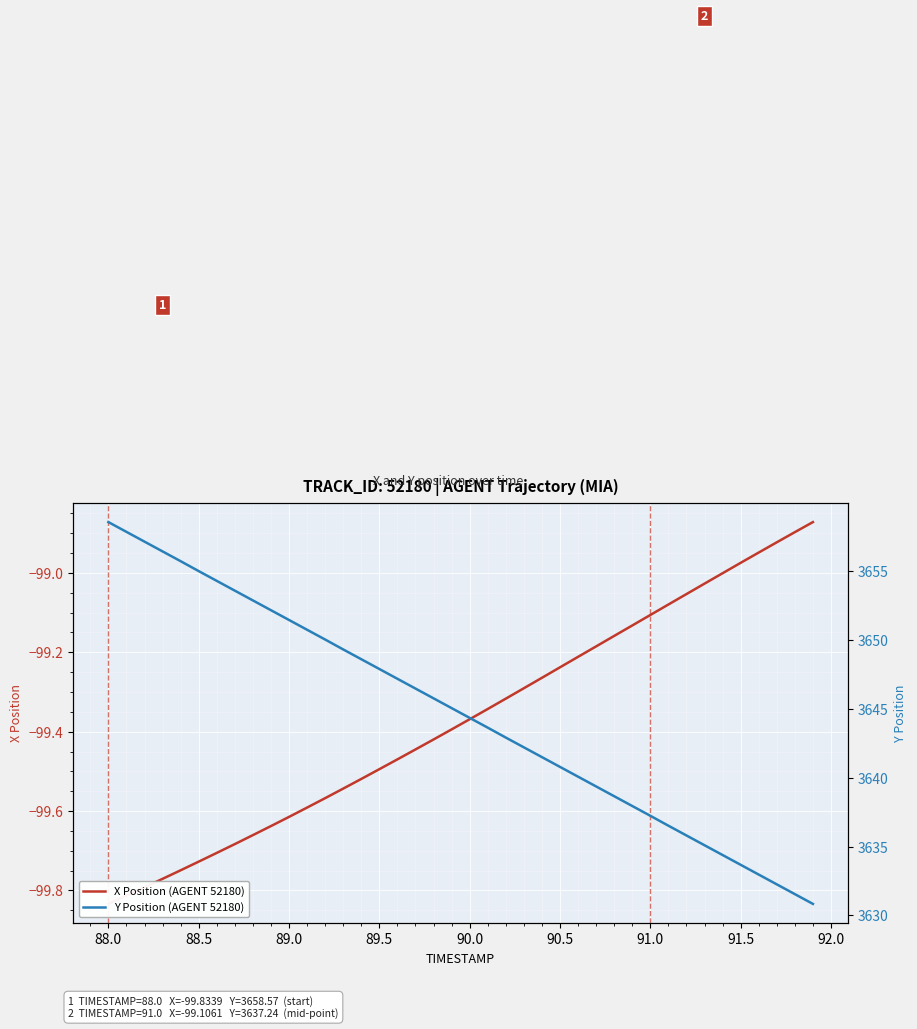

True or false: Y Position (AGENT 52180) and X Position (AGENT 52180) intersect in this chart.

False